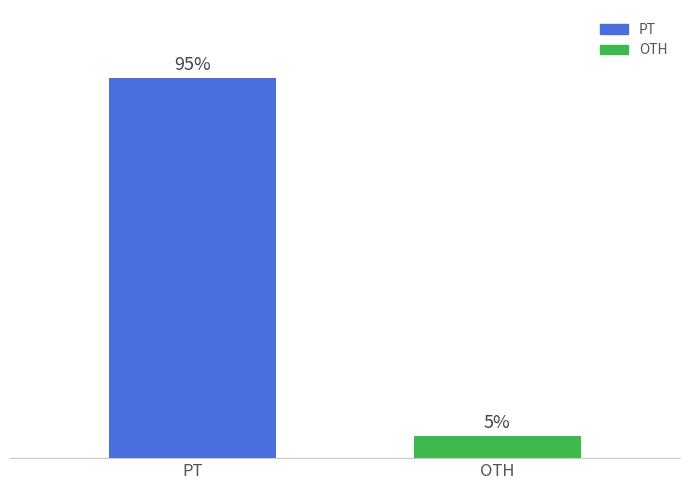

What is the minimum value shown in the chart?

409985